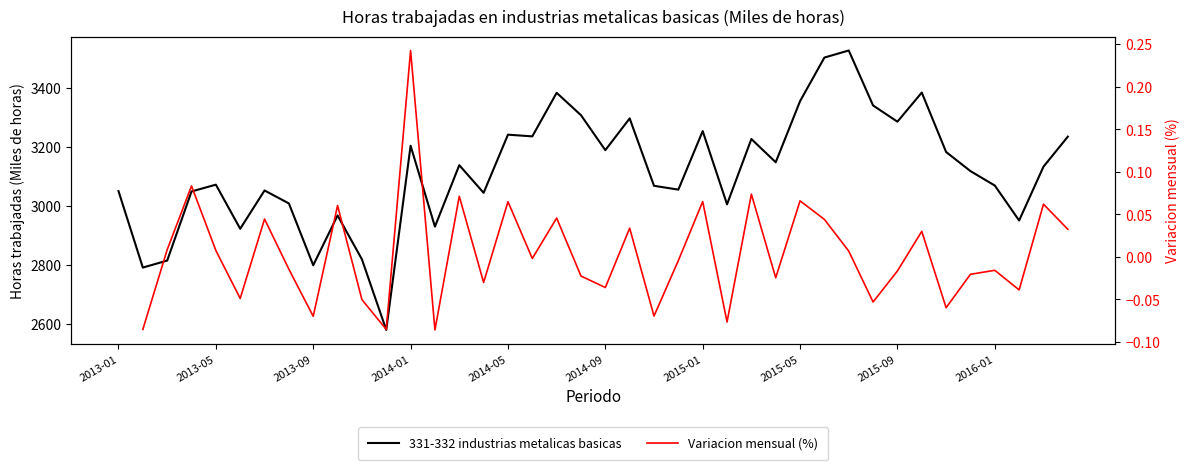

What is the value of the 23rd point from the left?

3068.7